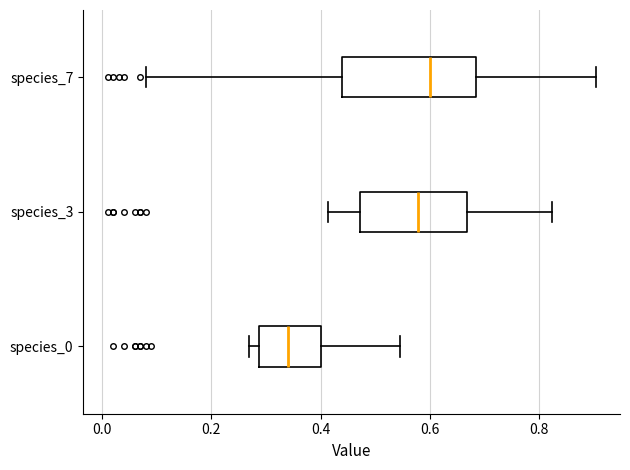

Reading bottom to top, transcribe this box plot: for each box, give where its median line is, the range the box spans, and where its two whiskers end, as read against the x-axis. The values are not printed on the chart, so give them approximately, as read against the axis.

species_0: median 0.34, box 0.28 to 0.40, whiskers 0.26 to 0.54
species_3: median 0.58, box 0.48 to 0.66, whiskers 0.42 to 0.82
species_7: median 0.60, box 0.44 to 0.68, whiskers 0.08 to 0.90